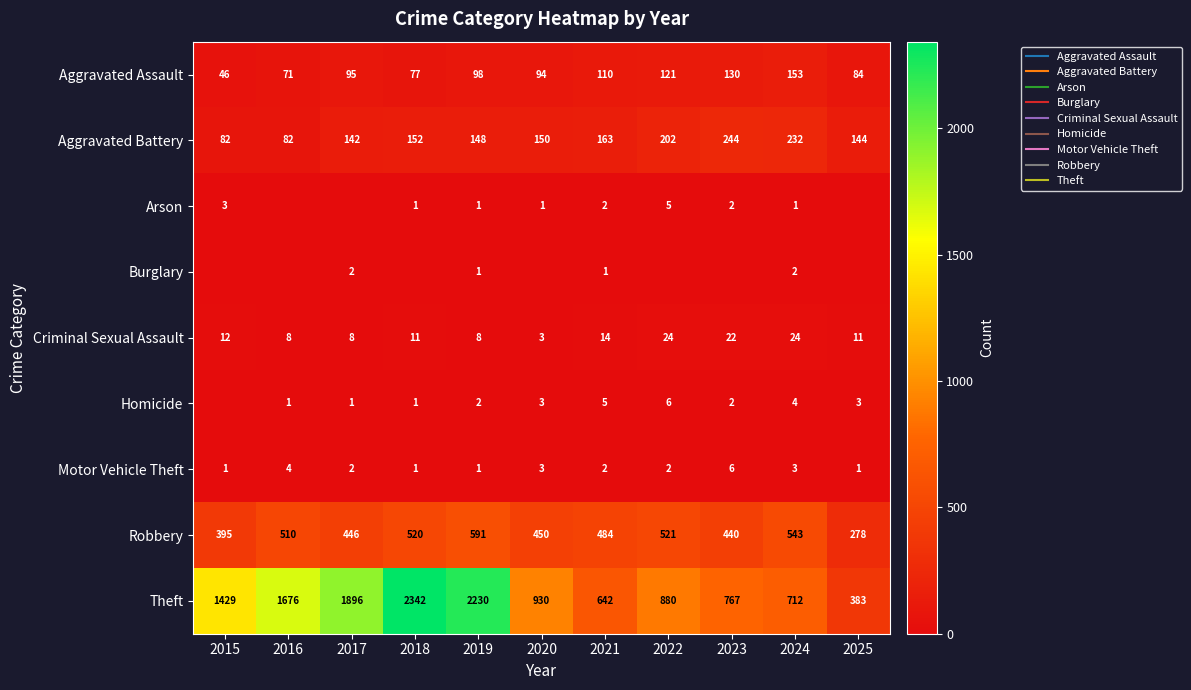

How many data points in Aggravated Battery are above 150?

5